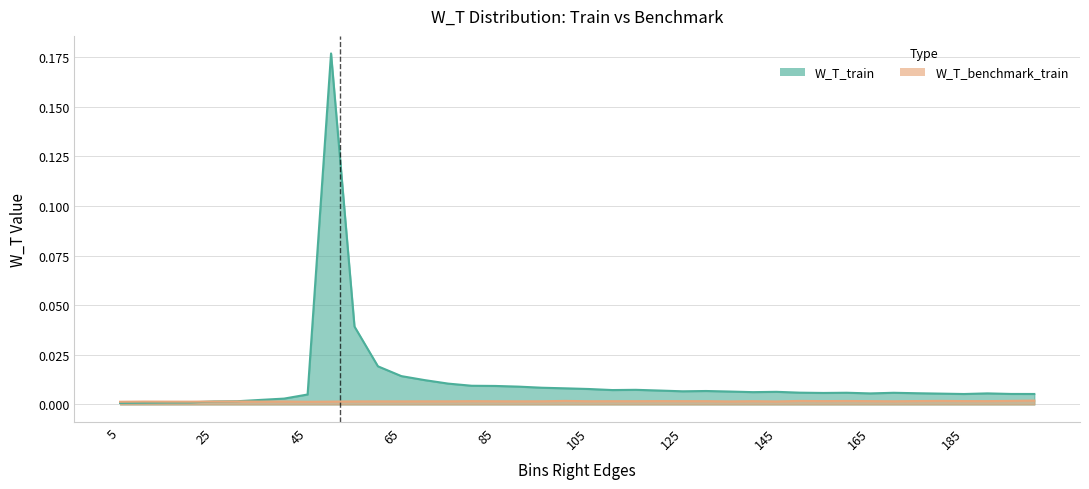

Reading left to right, what are all the values shown in this chart?

W_T_train: 0.0	0.0	0.0	0.0	0.0	0.0	0.0	0.0	0.0	0.2	0.0	0.0	0.0	0.0	0.0	0.0	0.0	0.0	0.0	0.0	0.0	0.0	0.0	0.0	0.0	0.0	0.0	0.0	0.0	0.0	0.0	0.0	0.0	0.0	0.0	0.0	0.0	0.0	0.0	0.0
W_T_benchmark_train: 0.0	0.0	0.0	0.0	0.0	0.0	0.0	0.0	0.0	0.0	0.0	0.0	0.0	0.0	0.0	0.0	0.0	0.0	0.0	0.0	0.0	0.0	0.0	0.0	0.0	0.0	0.0	0.0	0.0	0.0	0.0	0.0	0.0	0.0	0.0	0.0	0.0	0.0	0.0	0.0